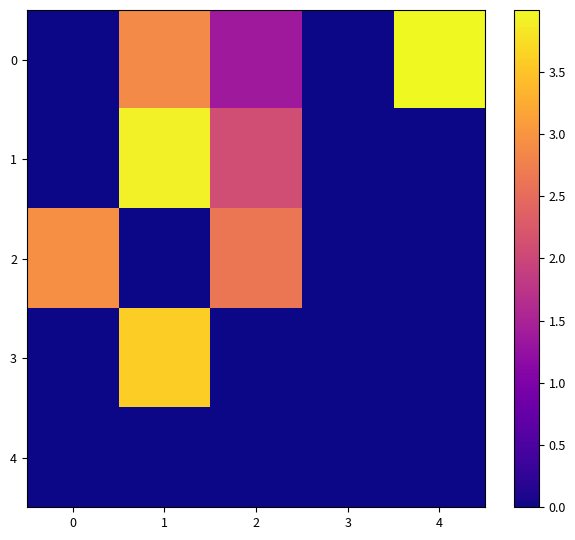

Between 2 and 4, which is larger?

4